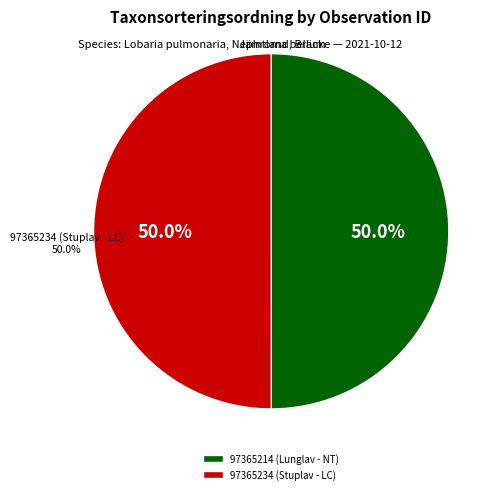

How many slices are in this pie chart?

2